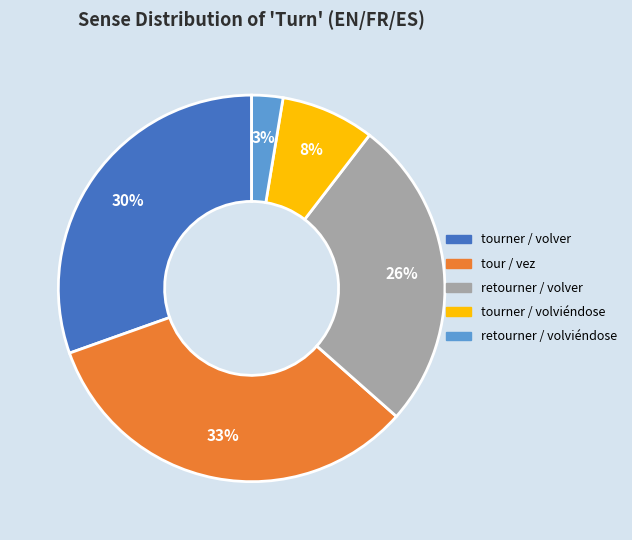

How many slices are in this pie chart?

5